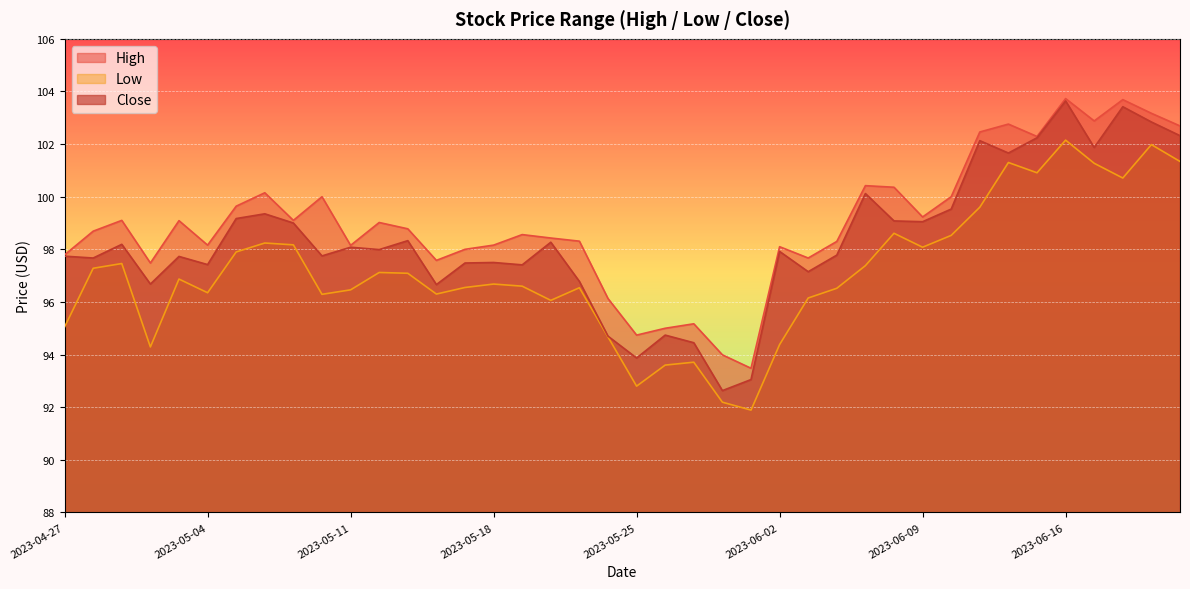

True or false: Close and Low intersect in this chart.

False